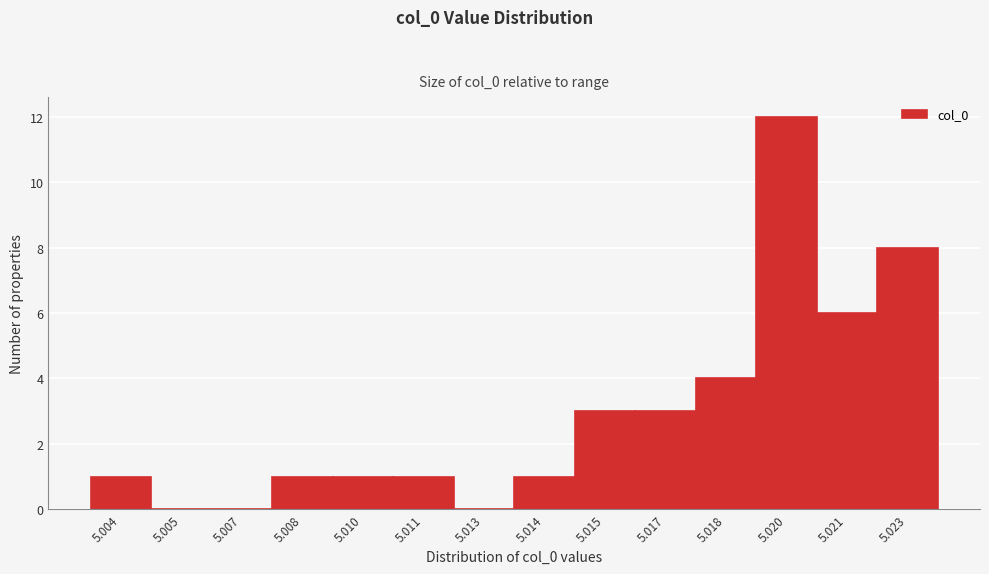

Reading left to right, extract all data points from this chart.

5.004=1	5.005=0	5.007=0	5.008=1	5.010=1	5.011=1	5.013=0	5.014=1	5.015=3	5.017=3	5.018=4	5.020=12	5.021=6	5.023=8